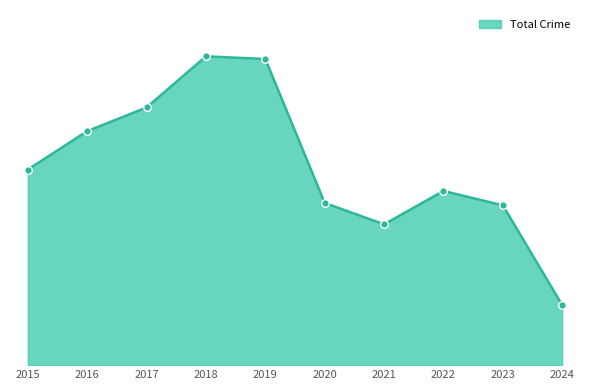

Does the chart have visible grid lines?

No